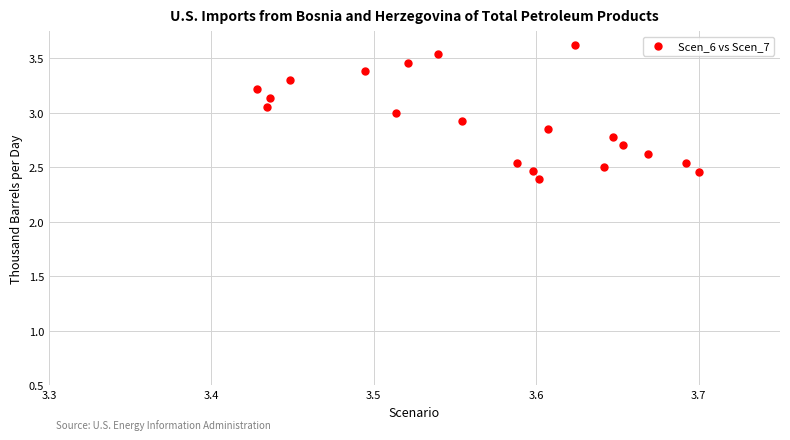

What is the range of Y values (max minus min)?

1.2